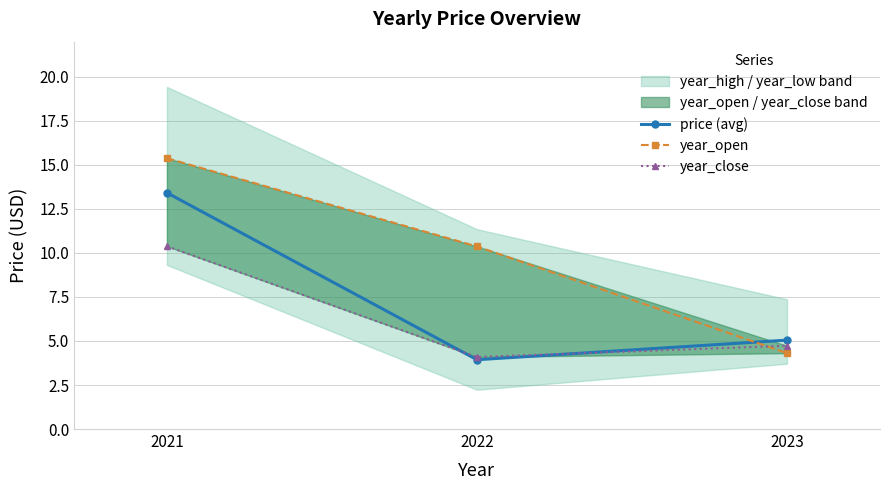

List the series in order of their overall mean, lowest first.

year_close, price (avg), year_open